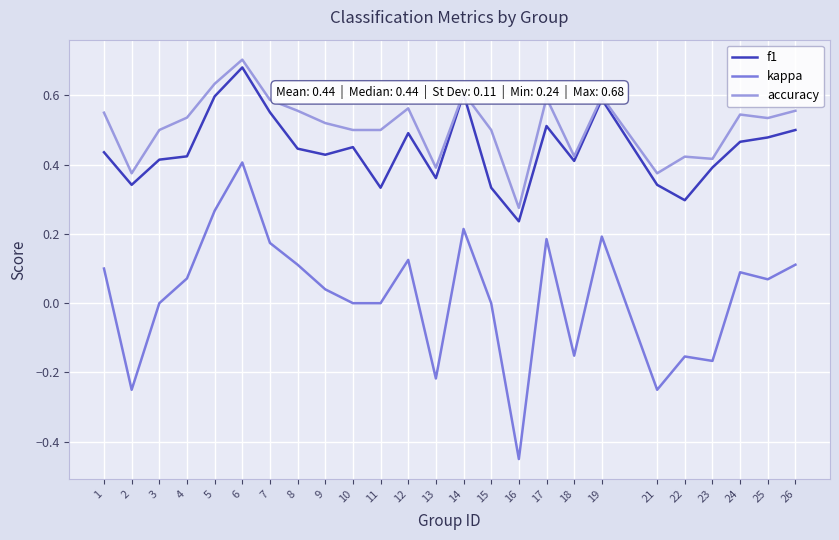

At which label is accuracy closest to 0?

16